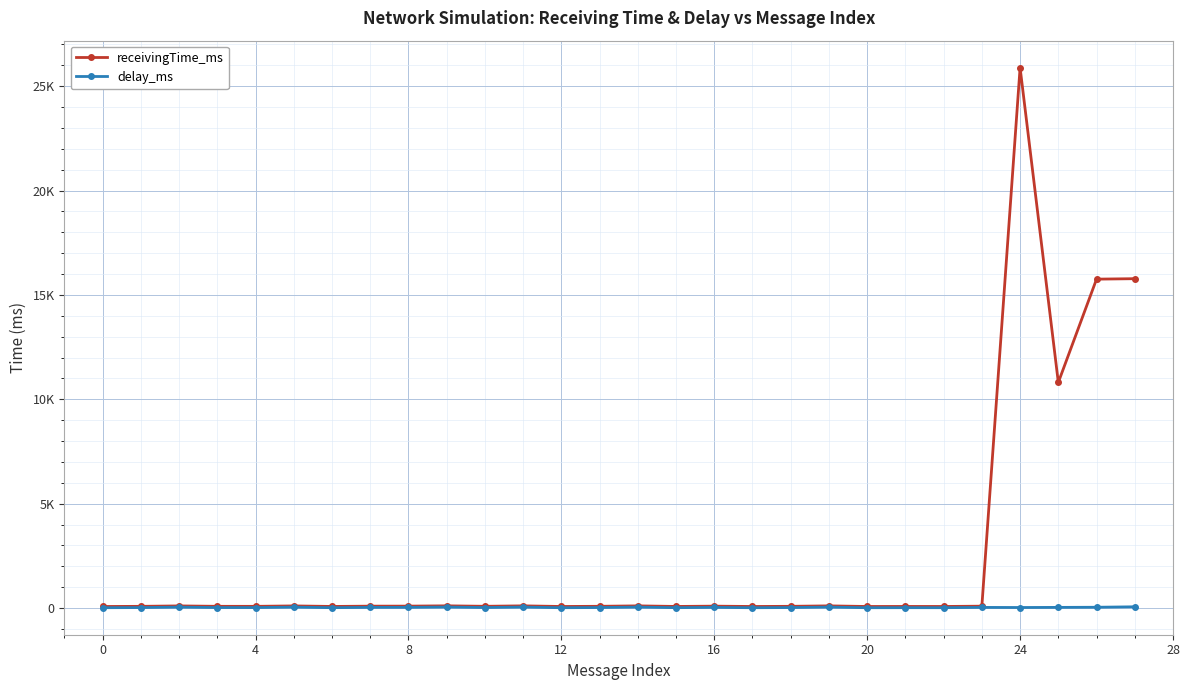

Where is delay_ms nearest to the value 41?

26